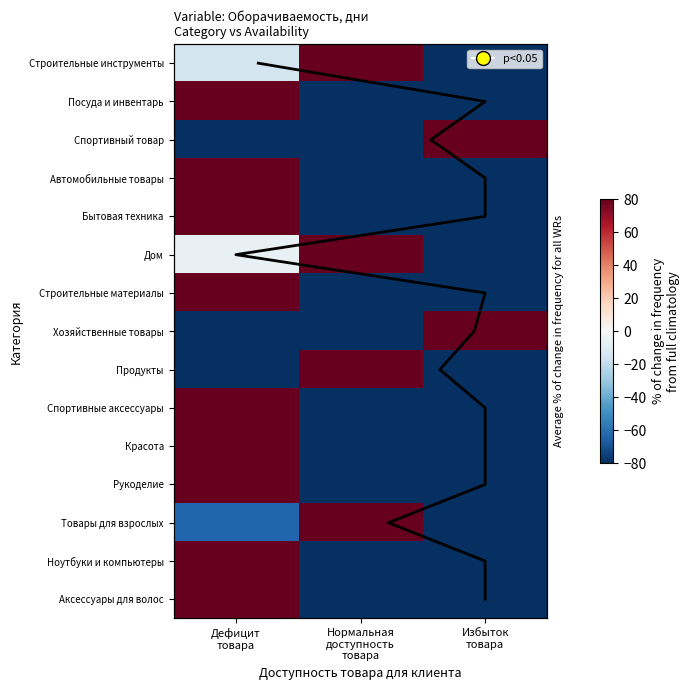

List the series in order of their peak value, highest first.

Автомобильные товары, Строительные материалы, Спортивные аксессуары, Рукоделие, Аксессуары для волос, Красота, Ноутбуки и компьютеры, Бытовая техника, Посуда и инвентарь, Хозяйственные товары, Продукты, Спортивный товар, Товары для взрослых, Строительные инструменты, Дом